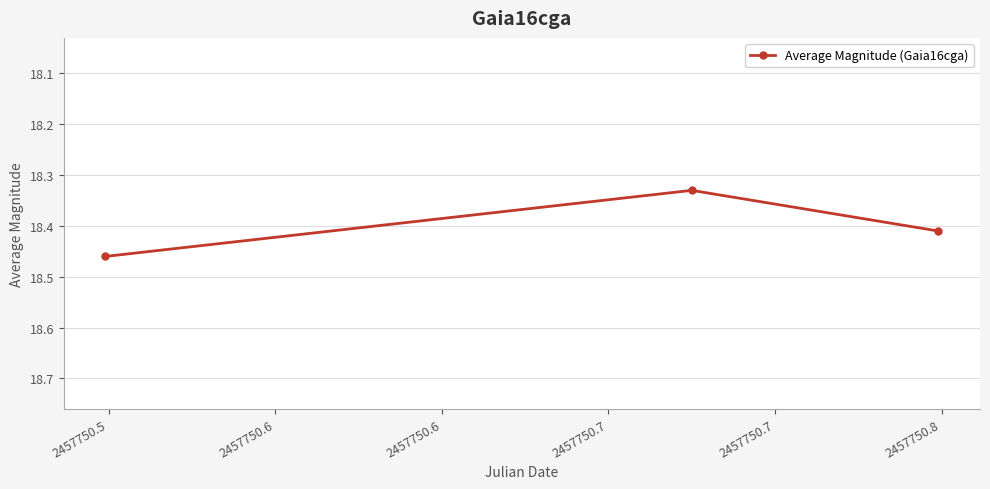

How many values are between 18 and 19?

3